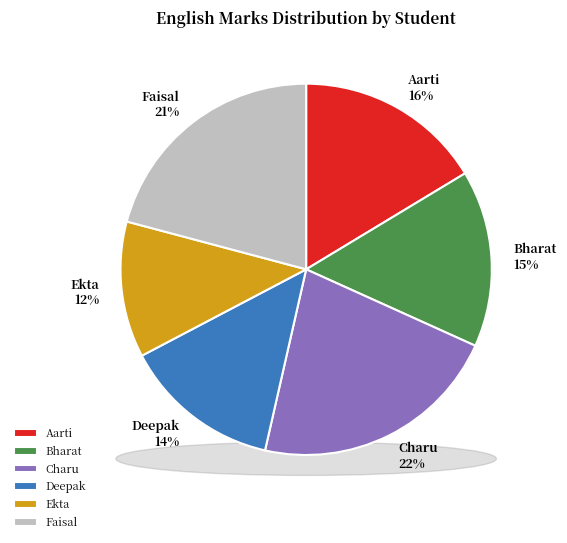

Which slice is the largest?

Charu